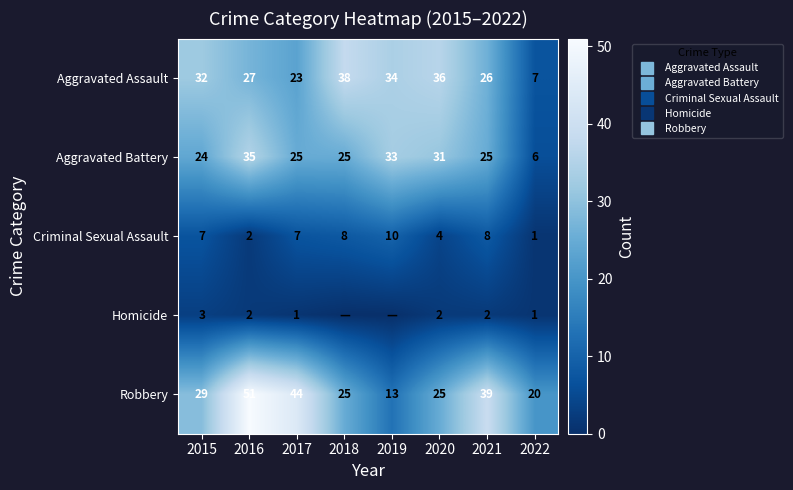

Between 2015 and 2021, which series saw the biggest shift?

Robbery